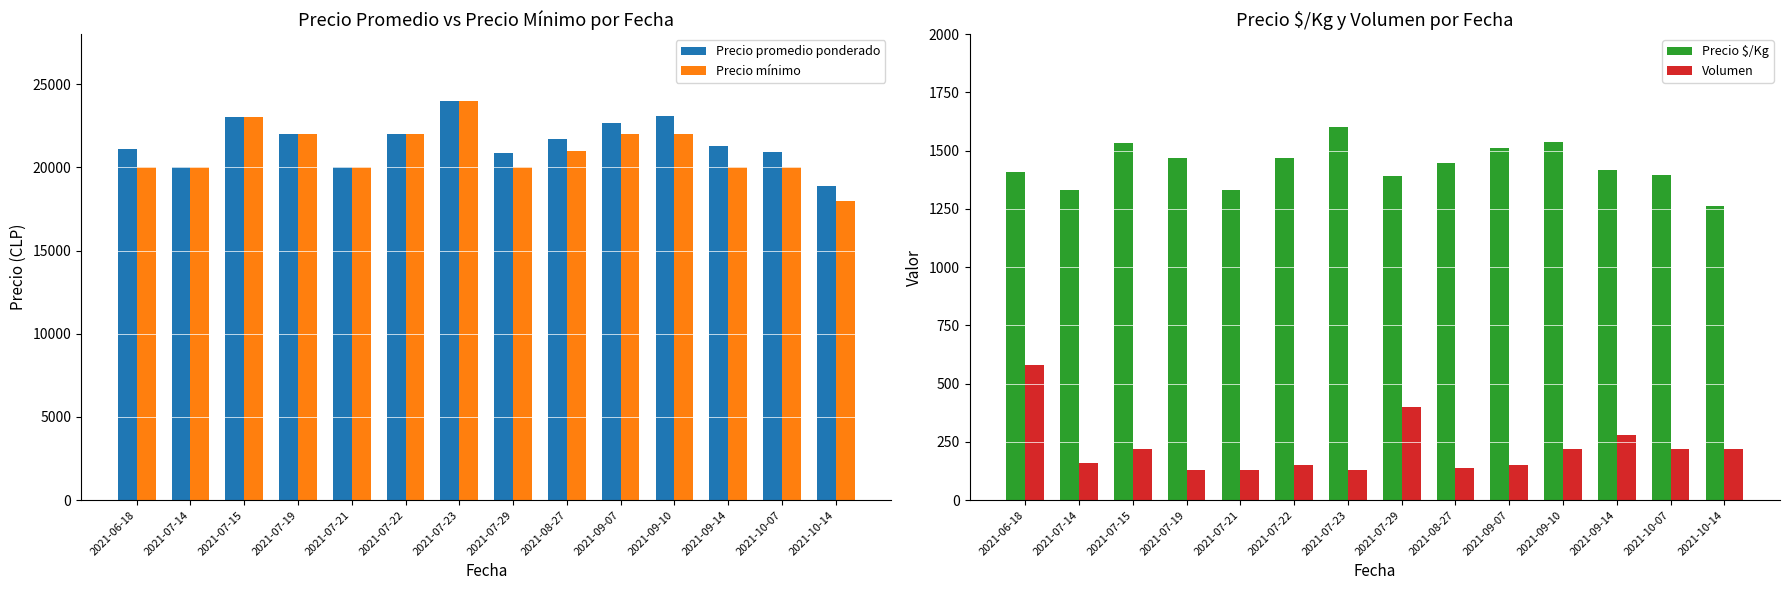

What is the difference between the Precio $/Kg values at 2021-10-14 and 2021-09-14?

158